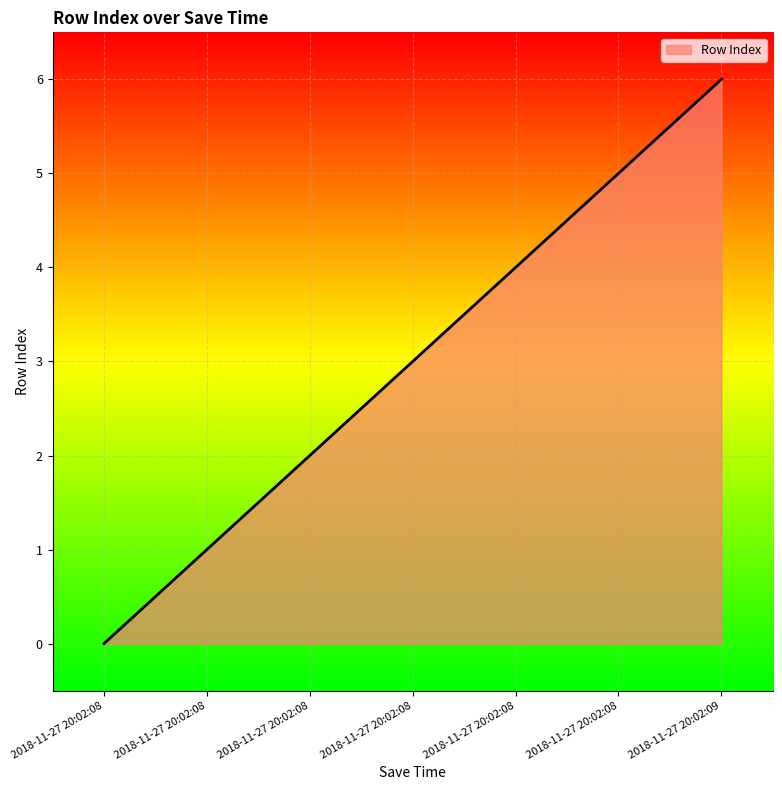

How many lines are shown in the chart?

1